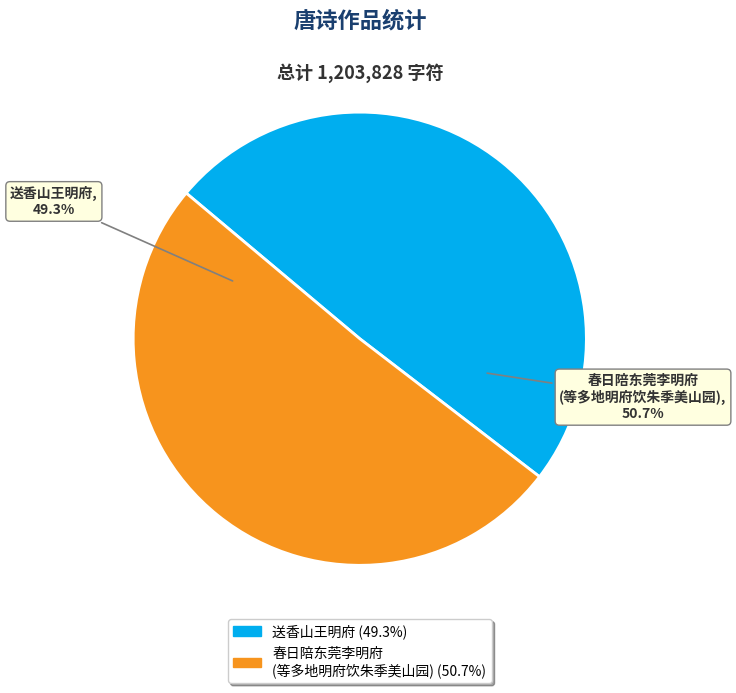

To the nearest percent, what is the average slice percentage?

50%